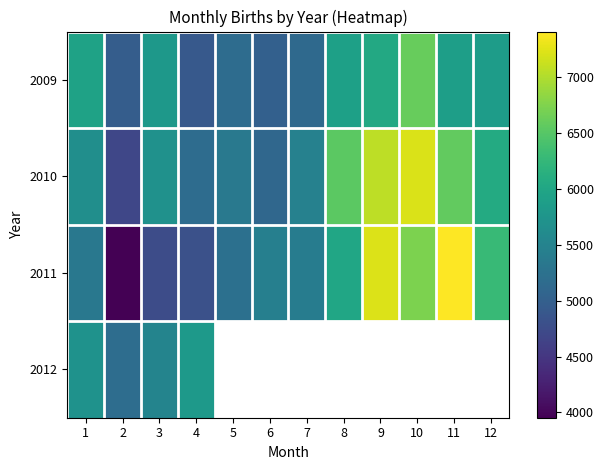

What is the difference between the maximum and minimum values in the 2011 series?

3455.0